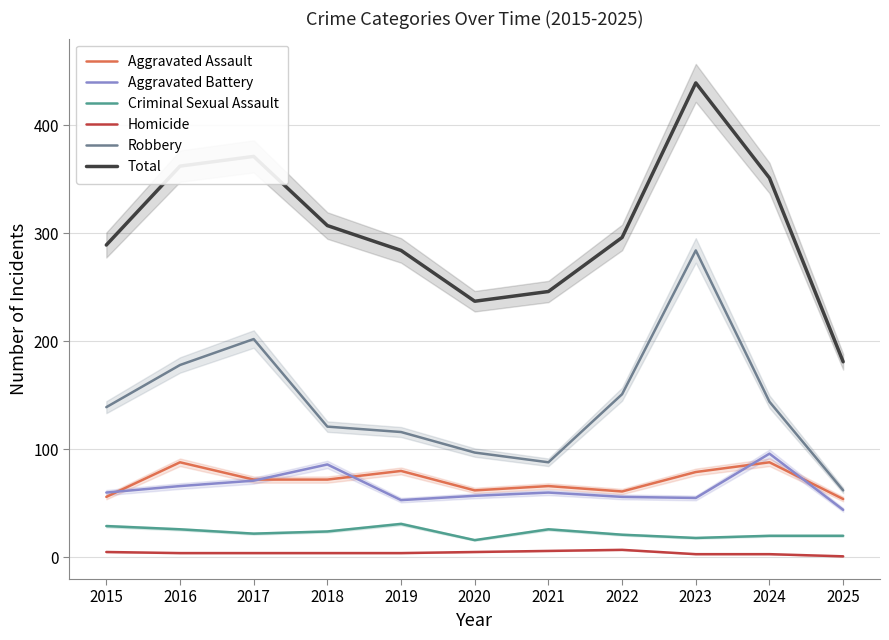

At which category is the sum across all series the highest?

2023